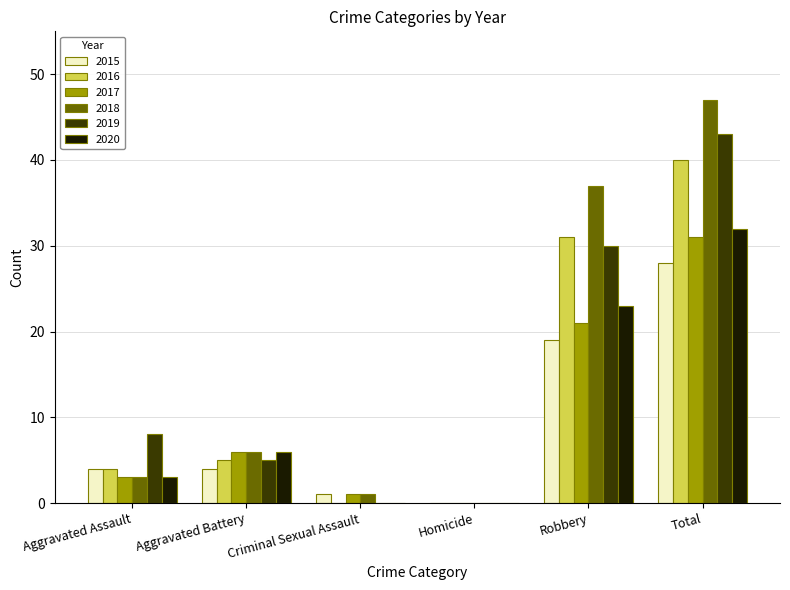

At which category is the sum across all series the highest?

Total